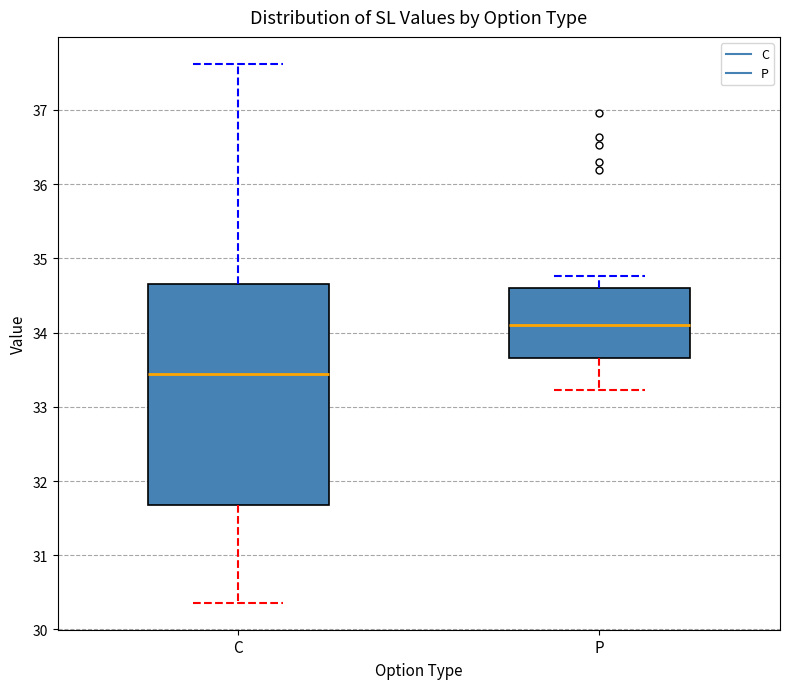

Reading left to right, read every box against the y-axis: the position of its median line, the range the box covers, and the ends of its whiskers. The values are not printed on the chart, so give them approximately, as read against the axis.

C: median 33.4, box 31.7 to 34.7, whiskers 30.4 to 37.6
P: median 34.1, box 33.7 to 34.6, whiskers 33.2 to 34.8